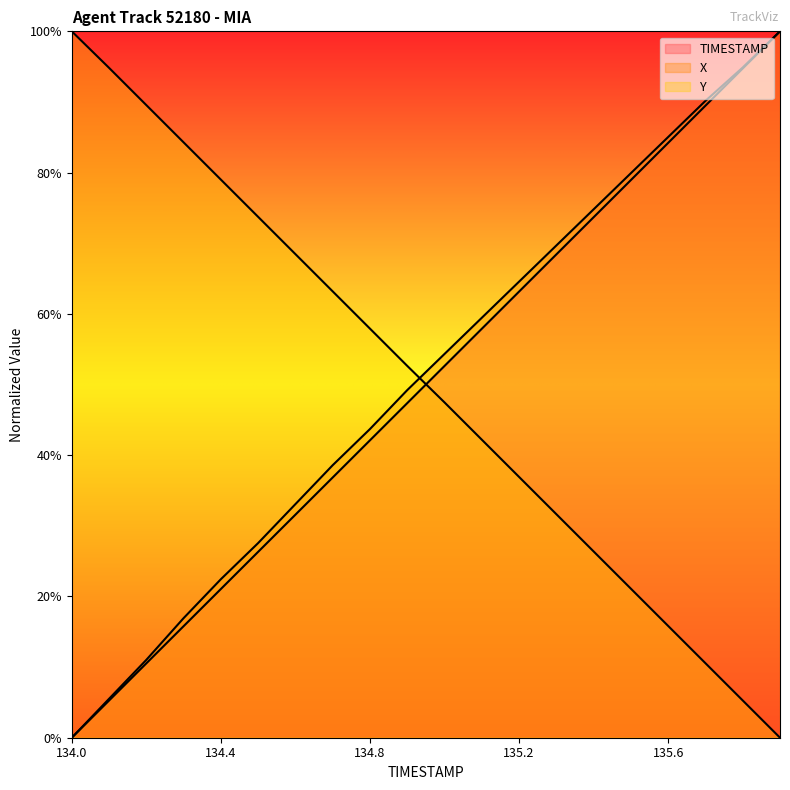

What is the sum of all Y values?

10.0